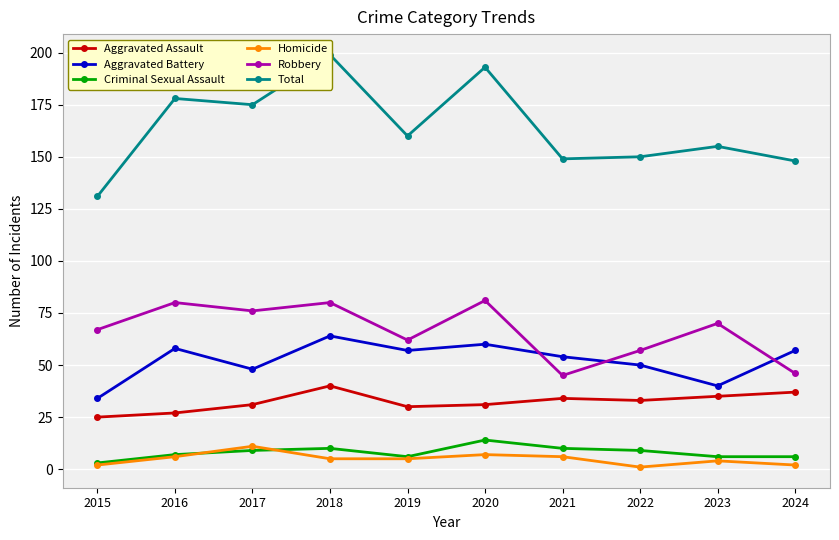

How many values in the Total series are below 160?

5